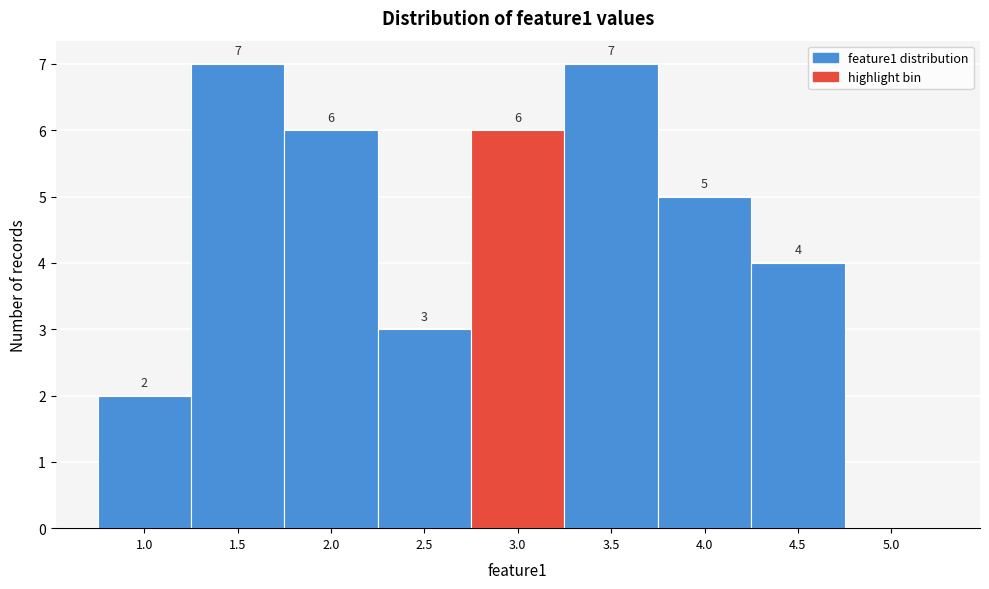

Reading right to left, transcribe all the data shown in this chart.

5.0=0	4.5=4	4.0=5	3.5=7	3.0=6	2.5=3	2.0=6	1.5=7	1.0=2